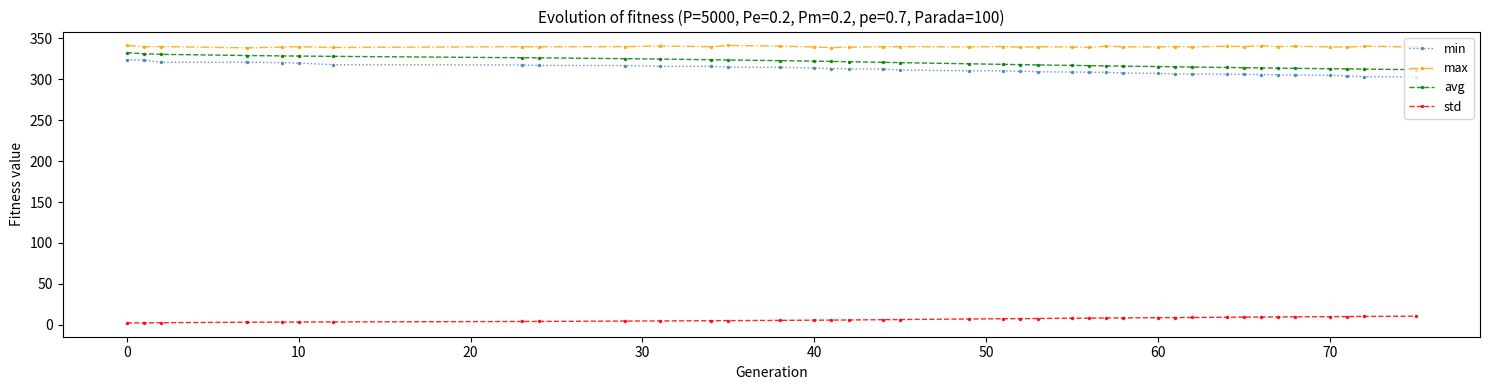

What is the difference between the maximum and second lowest values in the avg series?

20.1